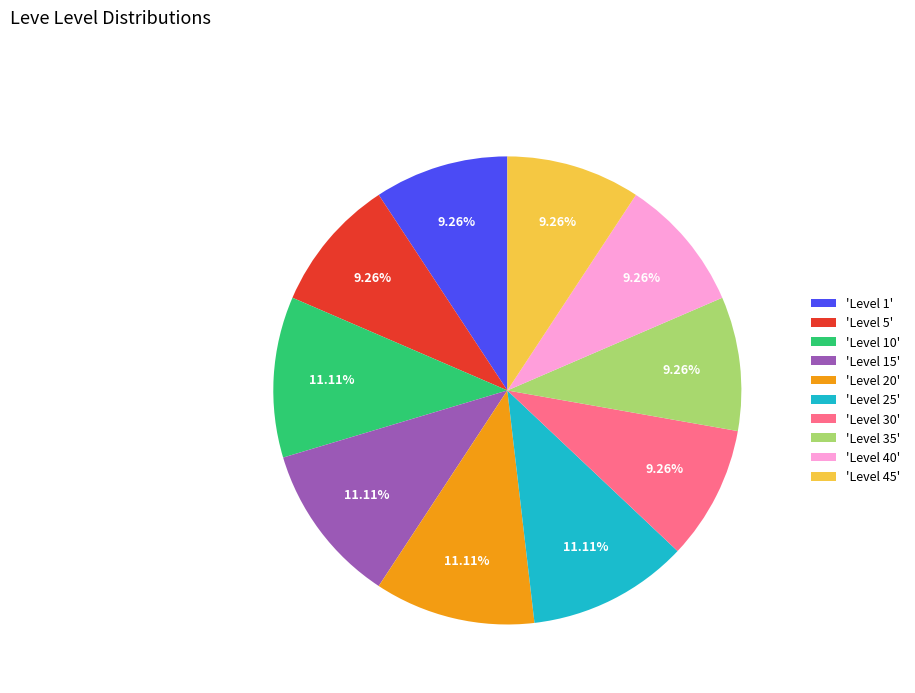

Is the sum of 'Level 20' and 'Level 40' greater than half?

No